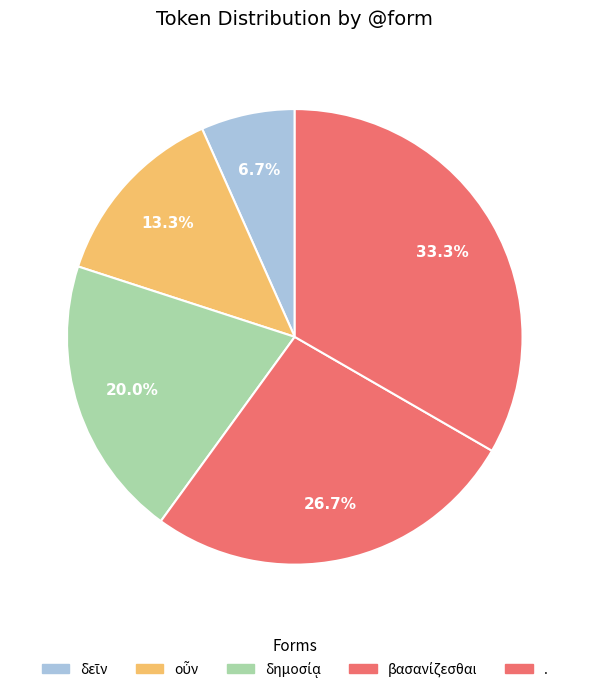

Which slice is the largest?

.